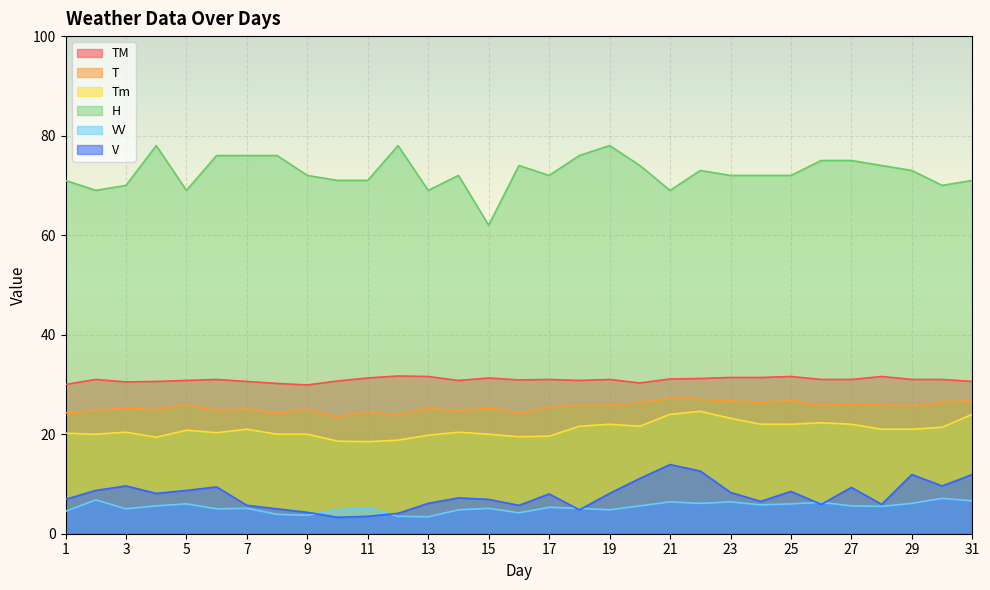

Rank the series by their maximum value, from lowest to highest.

VV, V, Tm, T, TM, H